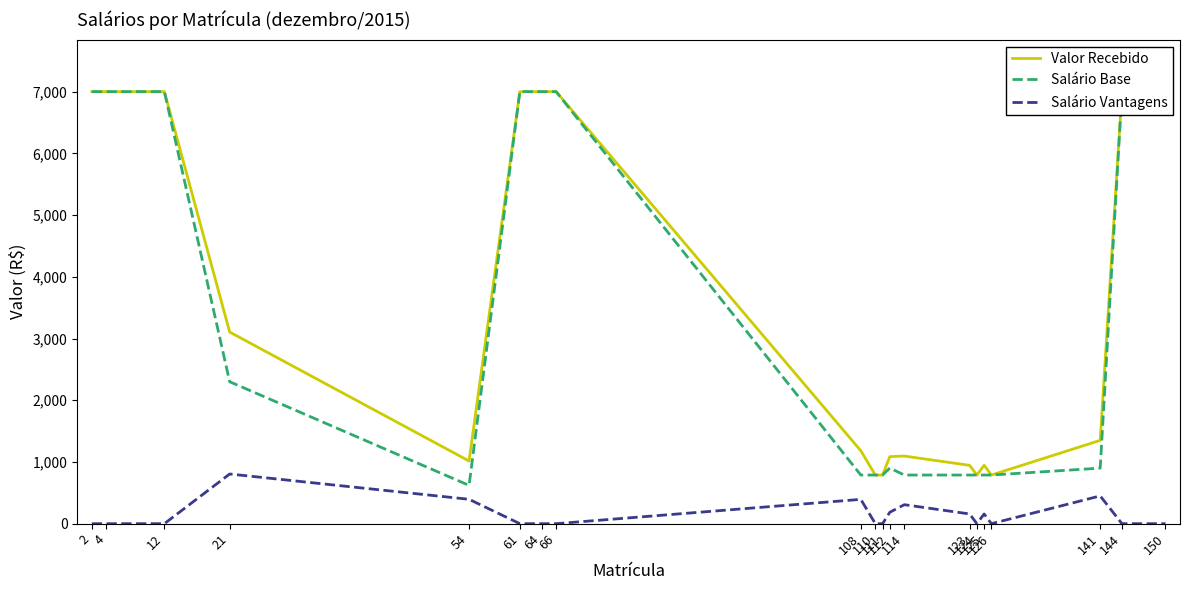

Reading left to right, extract all data points from this chart.

Valor Recebido: 7000.1	7000.0	7000.0	3105.0	1015.4	7000.0	7000.0	7000.0	1182.0	788.0	788.0	1086.6	1095.6	945.6	788.0	945.6	788.0	1350.0	7000.0	7000.0
Salário Base: 7000.0	7000.0	7000.0	2300.0	620.4	7000.0	7000.0	7000.0	788.0	788.0	788.0	901.6	788.0	788.0	788.0	788.0	788.0	900.0	7000.0	7000.0
Salário Vantagens: 0.1	0.0	0.0	805.0	395.0	0.0	0.0	0.0	394.0	0.0	0.0	185.0	307.6	157.6	0.0	157.6	0.0	450.0	0.0	0.0